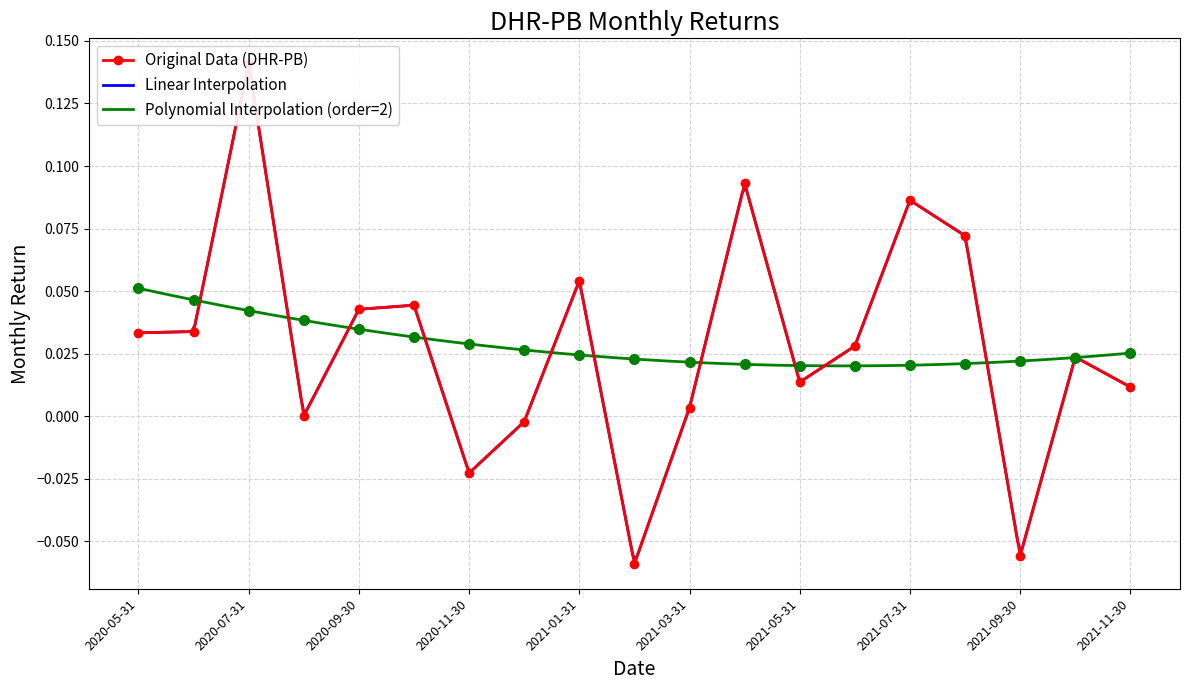

How many points are lower than both their immediate neighbors (excluding endpoints)?

5